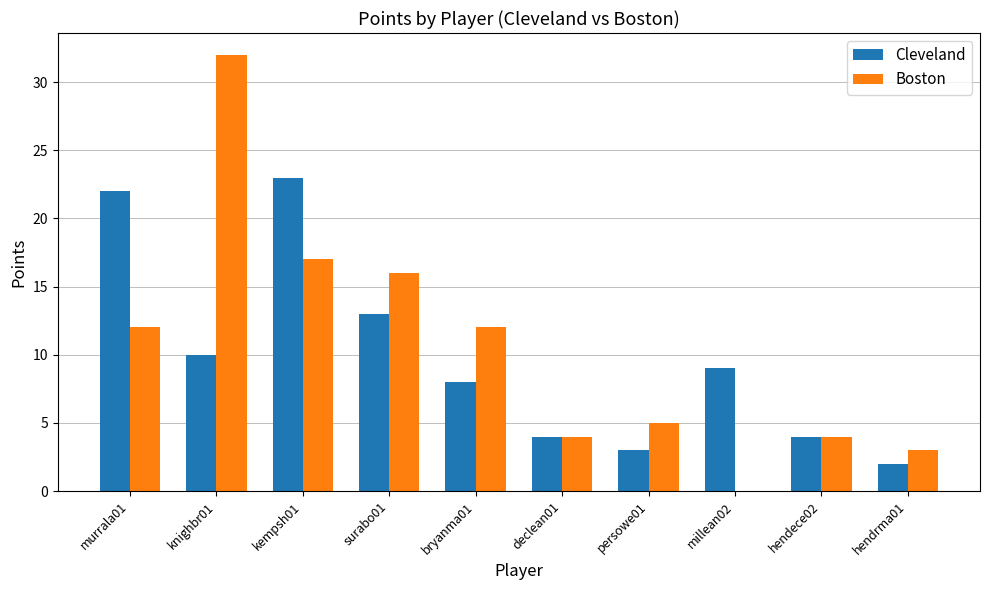

Reading left to right, what are all the values shown in this chart?

Cleveland: murrala01=22	knighbr01=10	kempsh01=23	surabo01=13	bryanma01=8	declean01=4	persowe01=3	millean02=9	hendece02=4	hendrma01=2
Boston: murrala01=12	knighbr01=32	kempsh01=17	surabo01=16	bryanma01=12	declean01=4	persowe01=5	millean02=0	hendece02=4	hendrma01=3